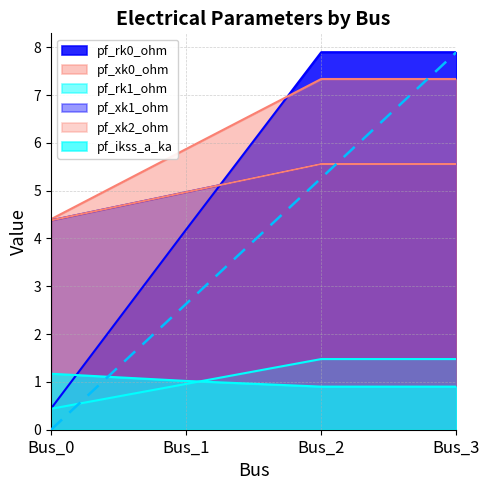

What is the value of the pf_rk0_ohm point at the 2nd from the left?

4.2